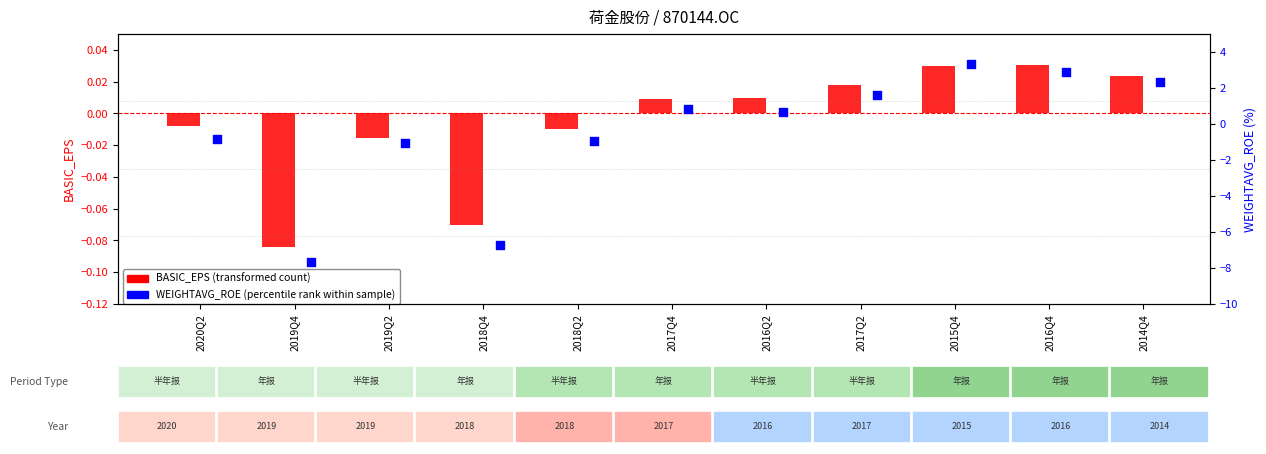

Which series reaches the minimum Y coordinate?

WEIGHTAVG_ROE